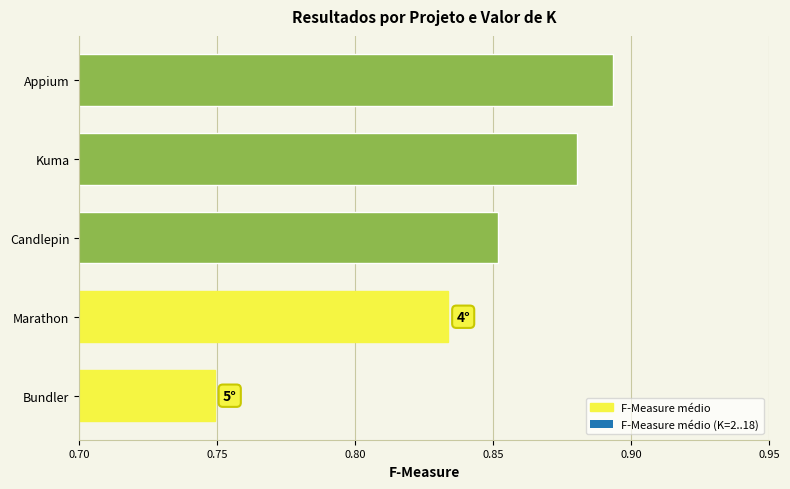

List the labels in order of value, smallest first.

Bundler, Marathon, Candlepin, Kuma, Appium